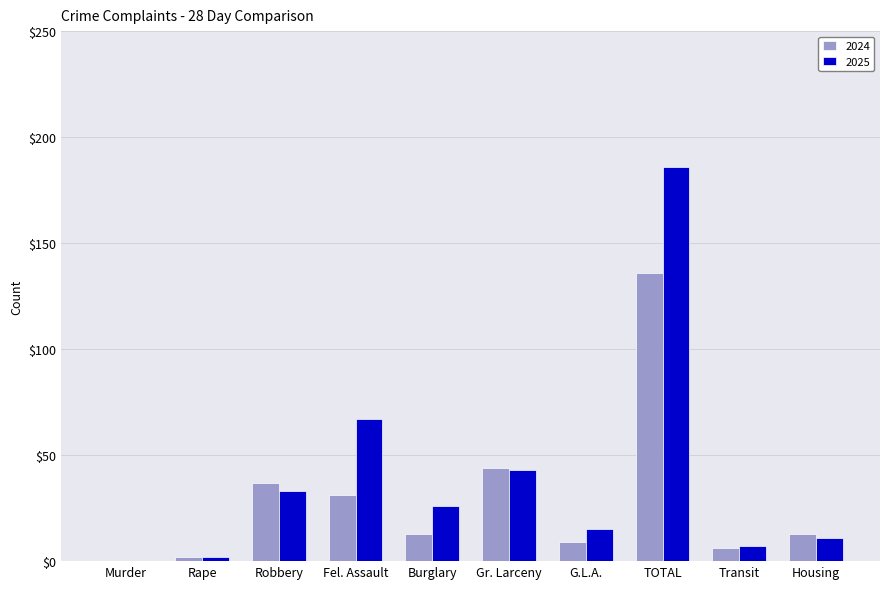

What is the average value of the 2025 series?

39